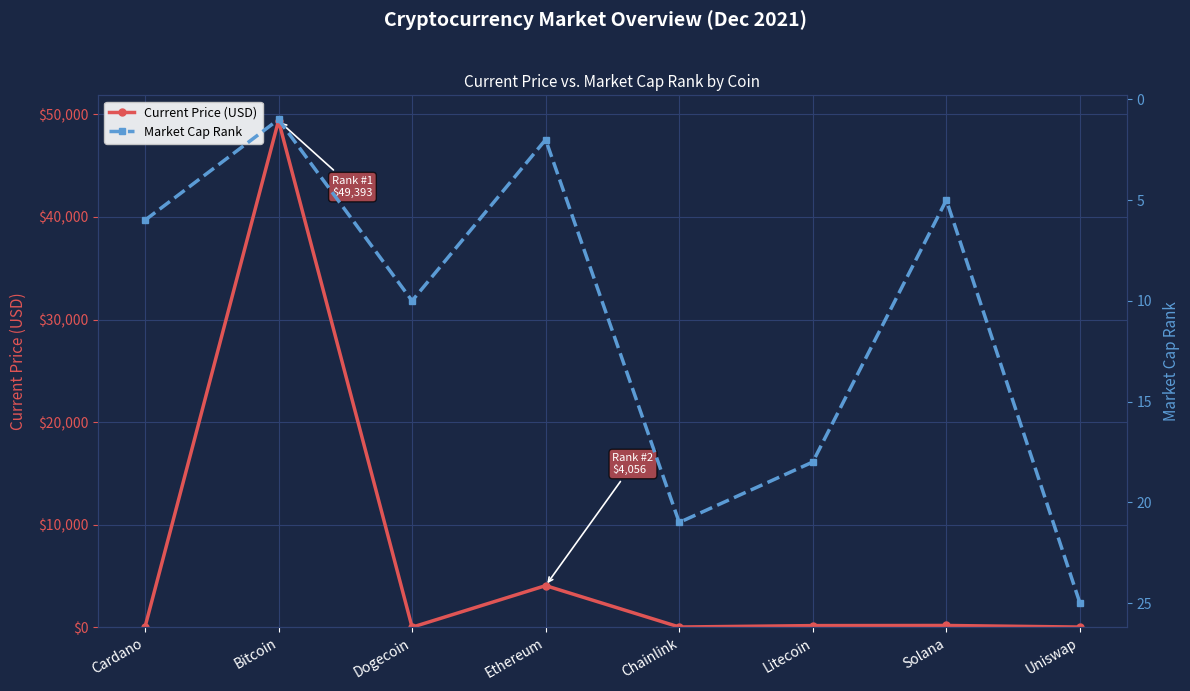

What is the value of the Current Price (USD) point at the 2nd from the left?

49393.0